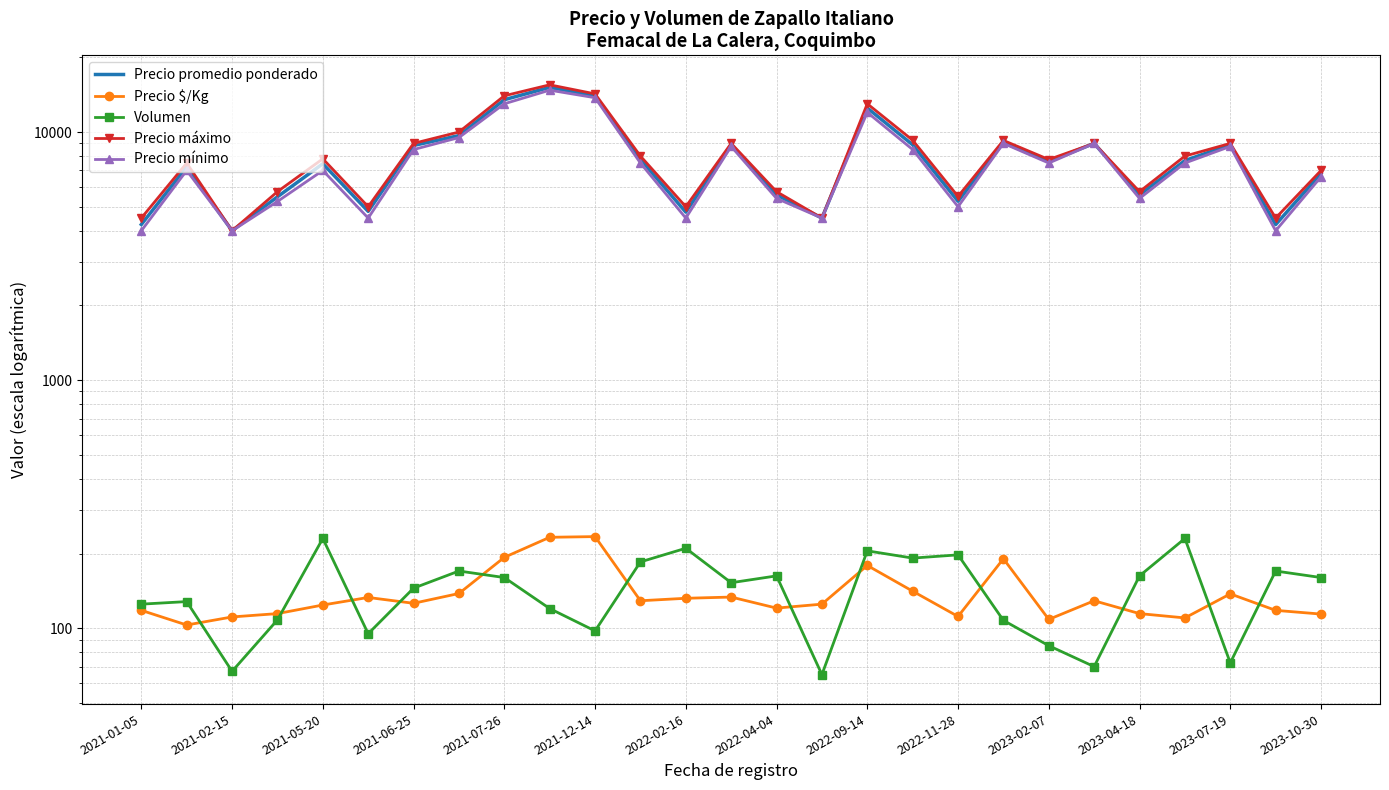

What is the difference between the second highest and minimum values in the Volumen series?

165.0